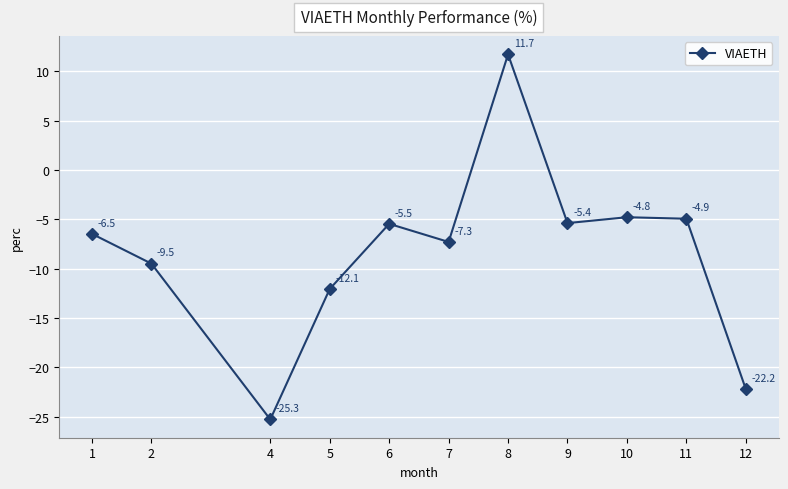

At which category does the chart reach its peak across all series?

8